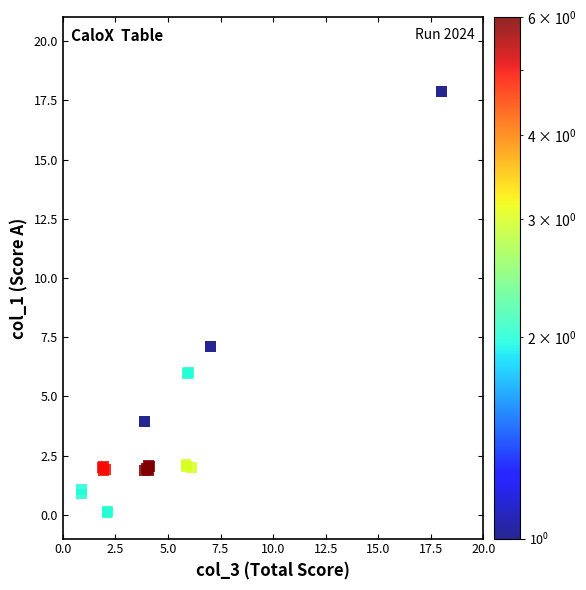

What Y value in the scatter plot is closest to 8?

7.1